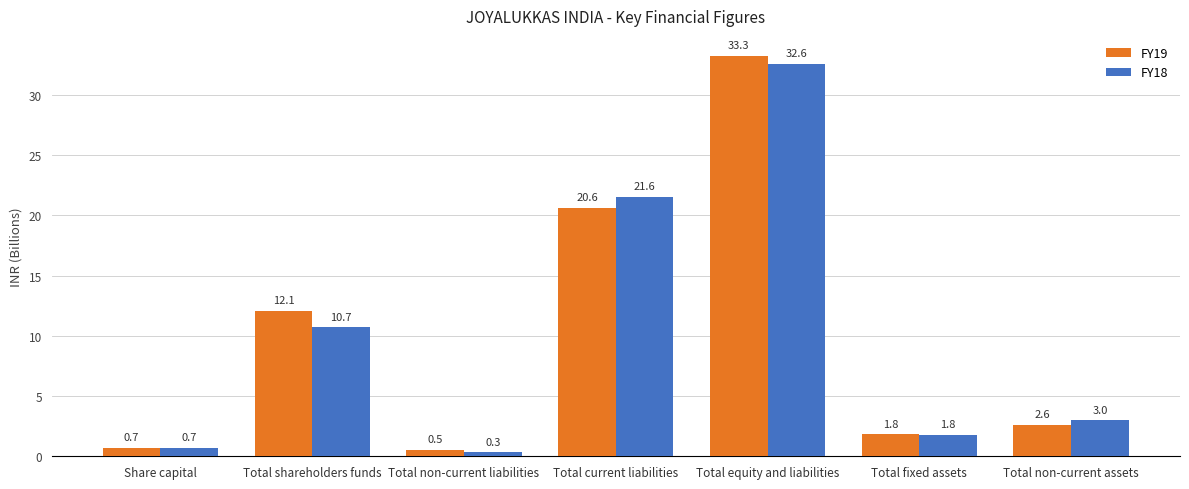

What position from the left is Total current liabilities?

4